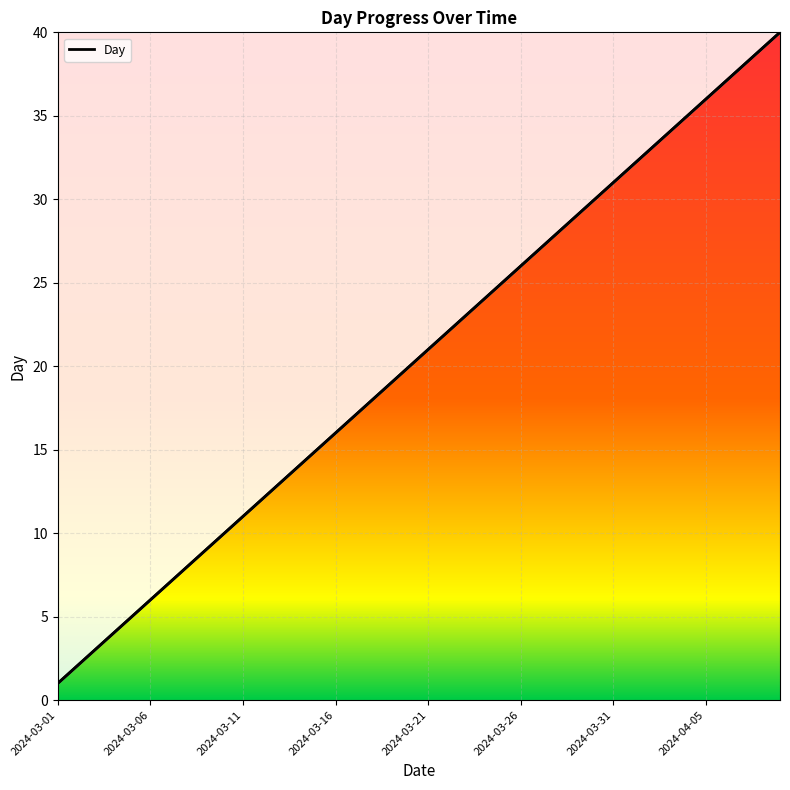

How many categories are shown in the chart?

40